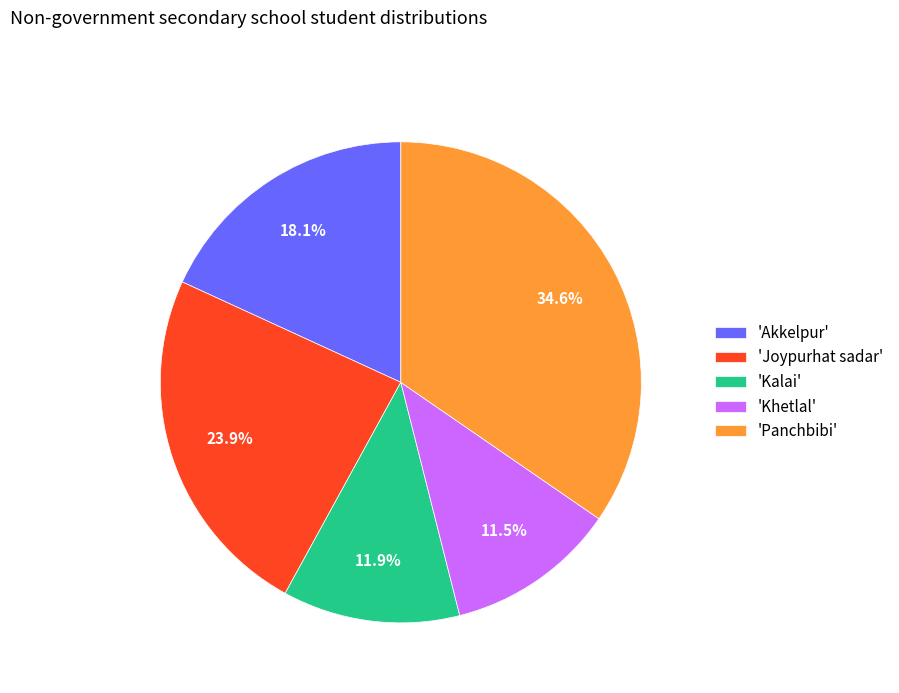

What percentage do 'Kalai' and 'Panchbibi' together represent?

46.5%